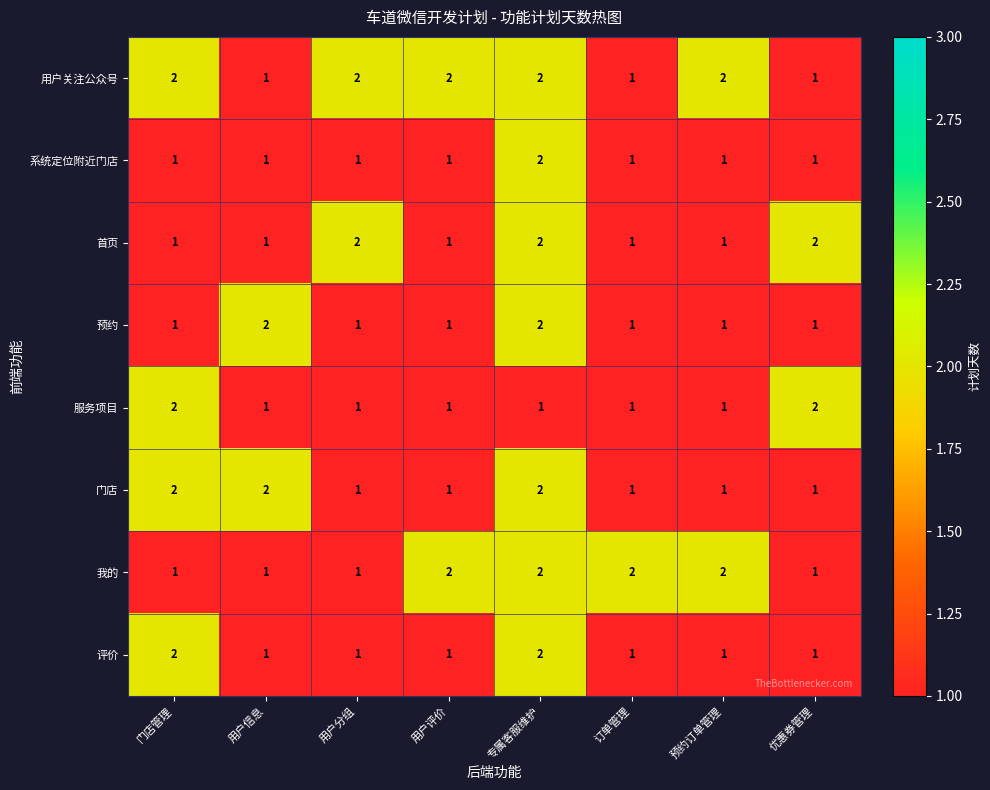

What is the maximum value shown in the chart?

2